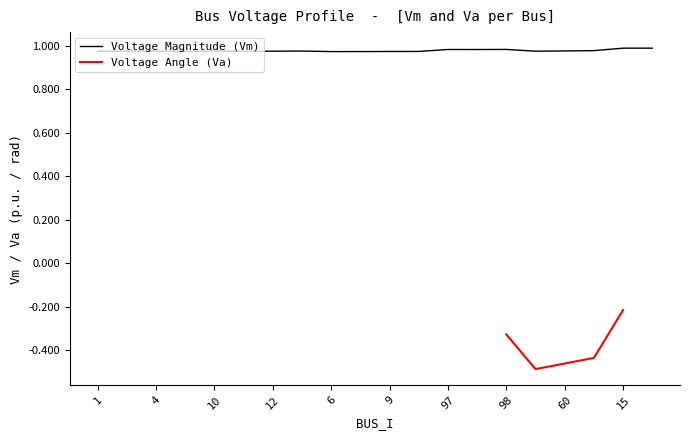

Which has a higher value, 60 or 13?

60